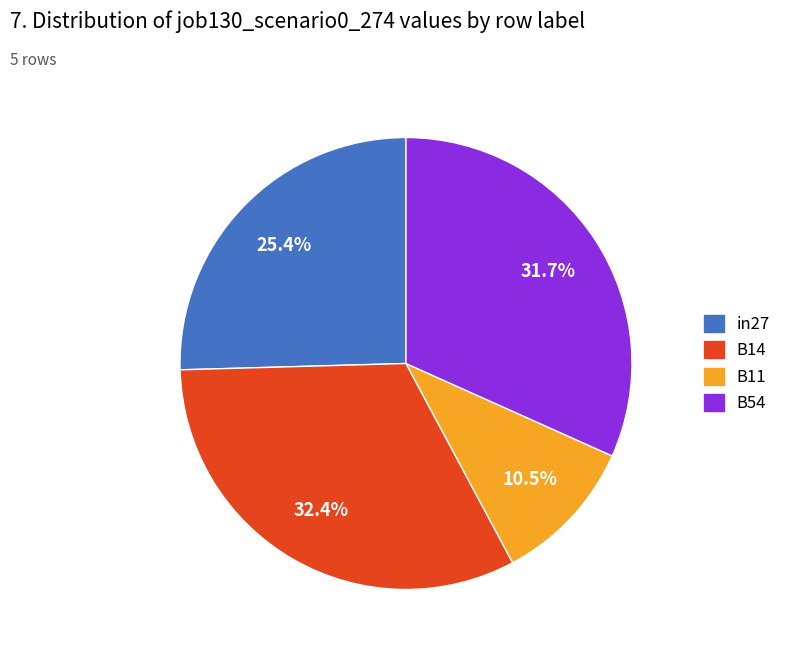

Is there any slice that represents more than half of the pie?

No